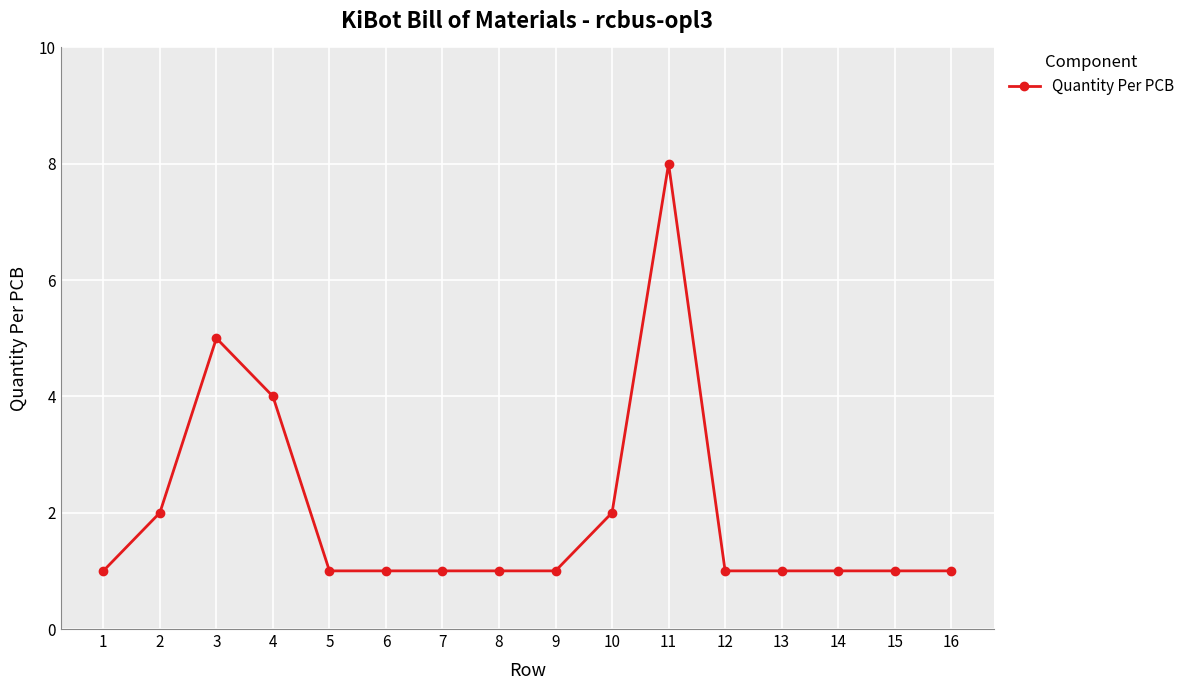

Does the chart display data point markers on the line(s)?

Yes